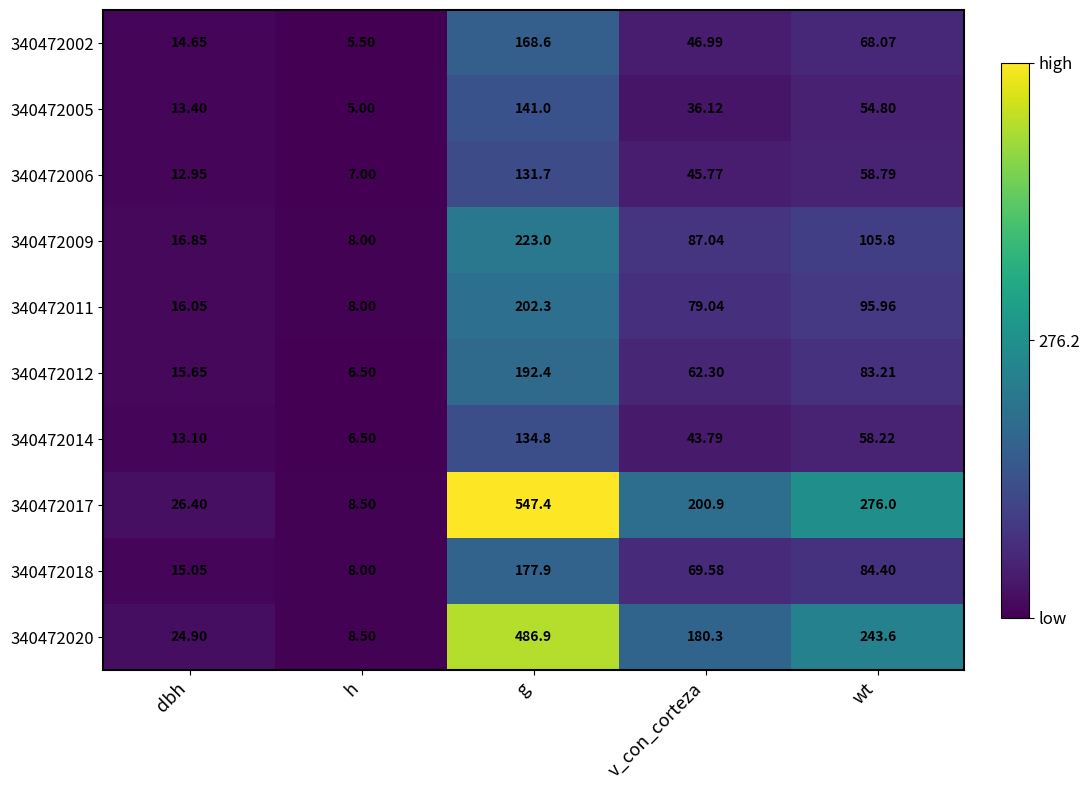

What is the greatest value displayed?

547.4